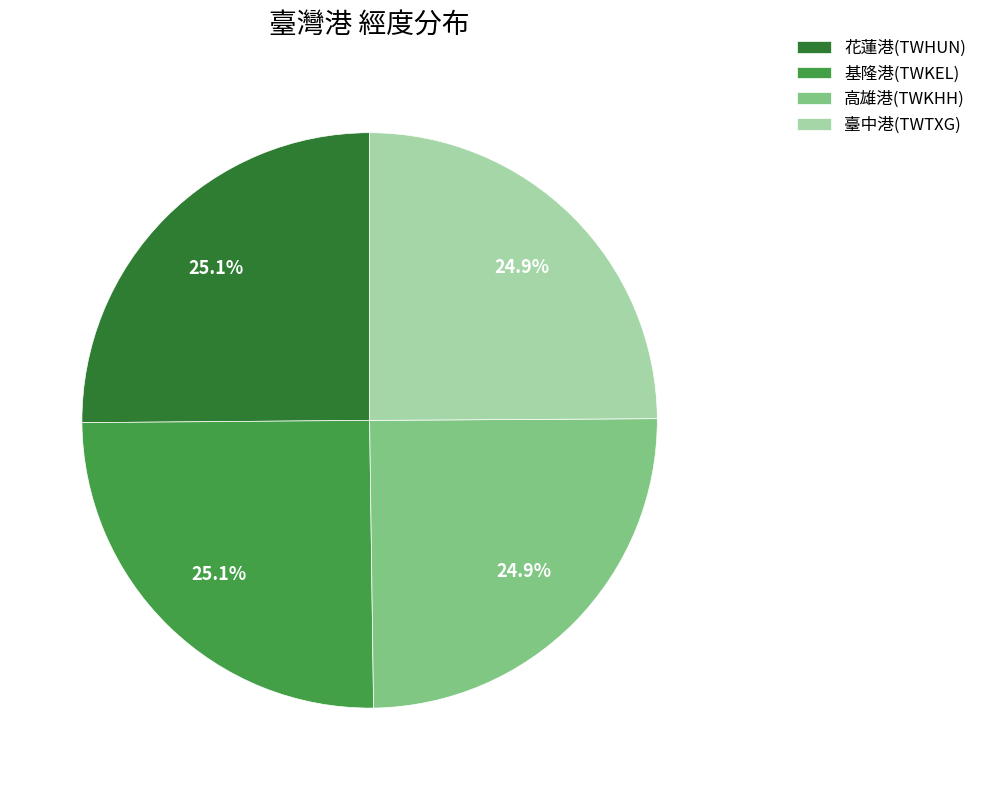

How many segments does this pie chart have?

4